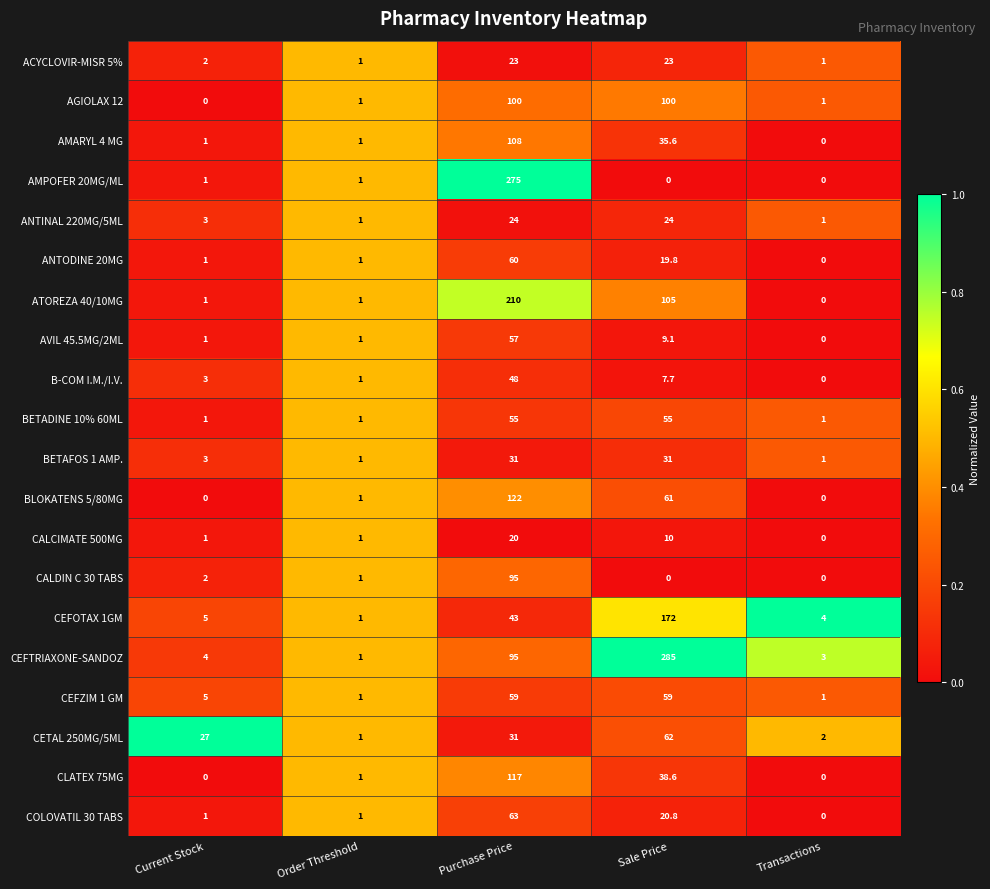

True or false: CLATEX 75MG has a value of 117.0 at Purchase Price.

True